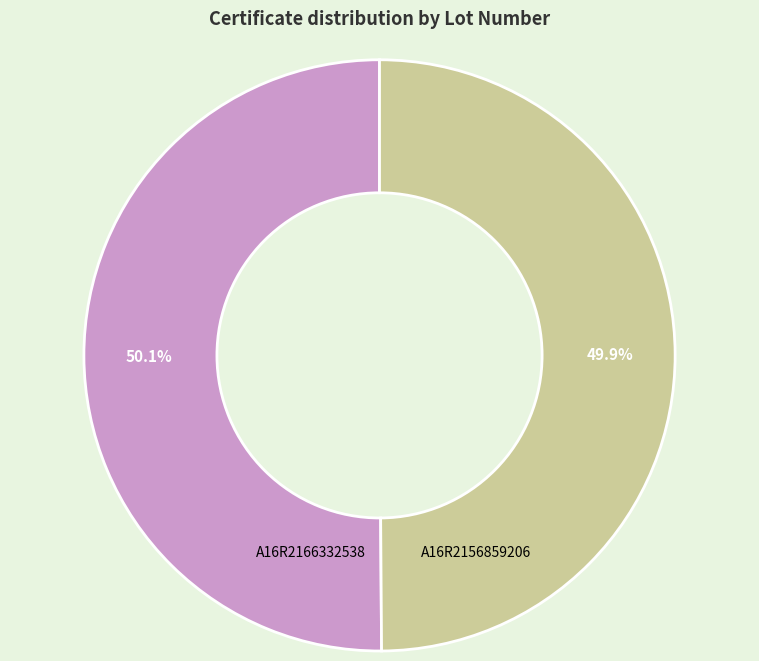

How many slices are in this pie chart?

2